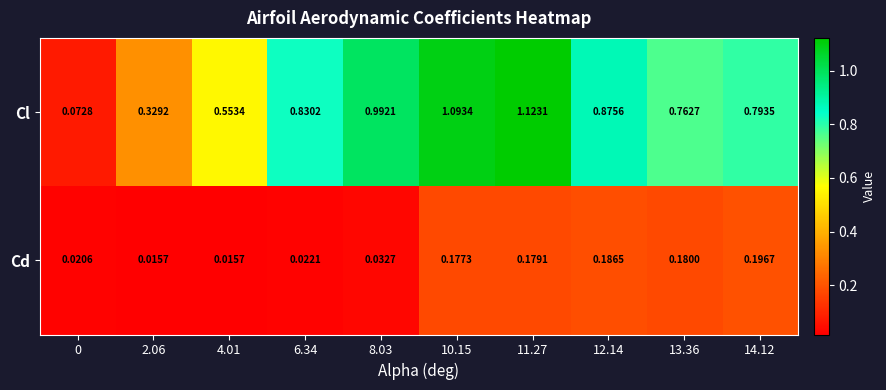

List the series in order of their peak value, highest first.

Cl, Cd